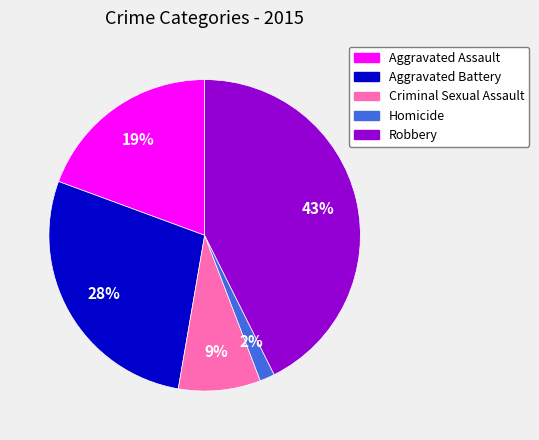

Count the number of slices in the pie.

5